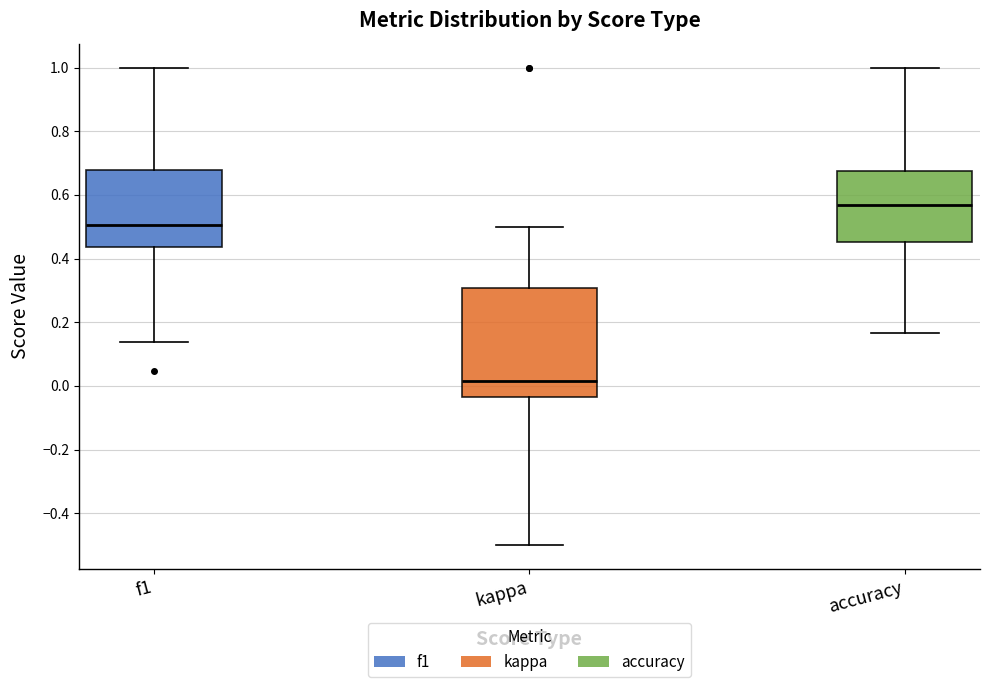

Which box's median line is the lowest?

kappa